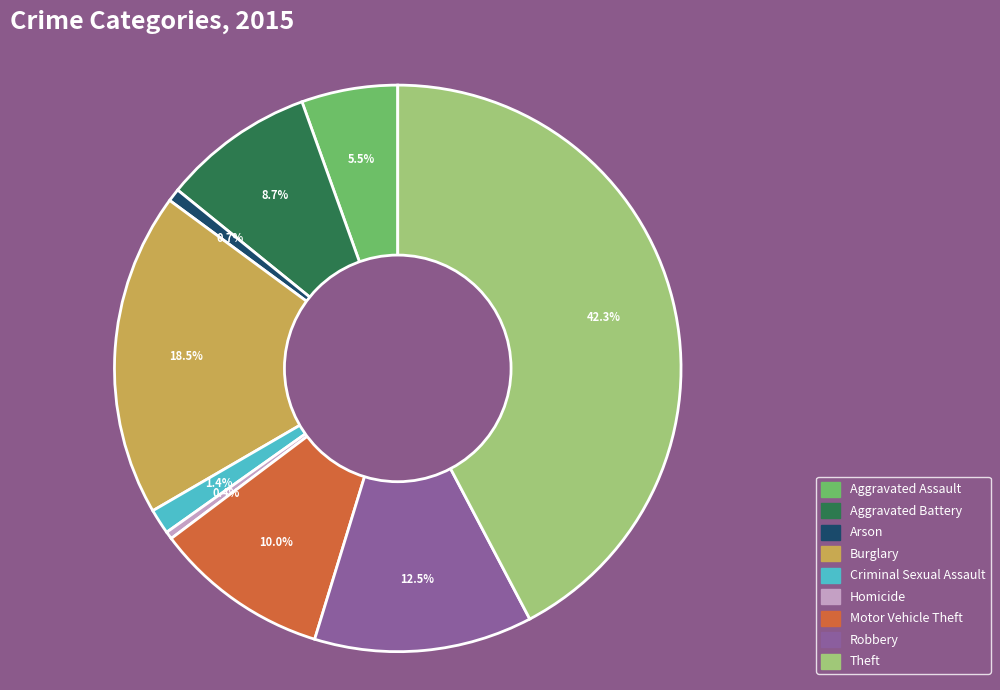

What percentage is NOT represented by Theft?

57.7%